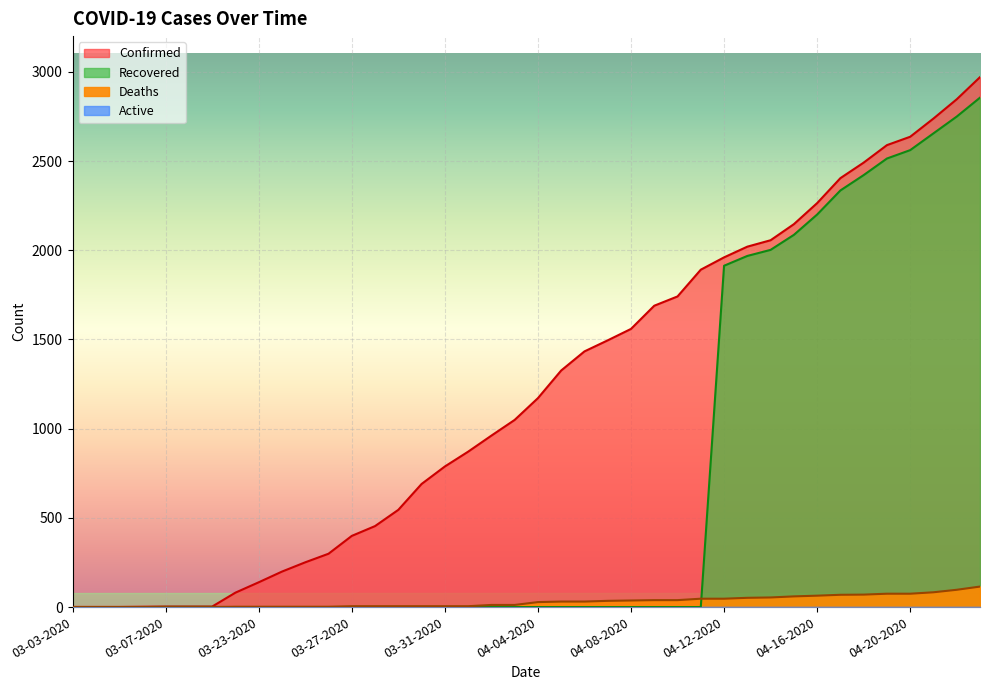

True or false: Deaths and Recovered intersect in this chart.

True